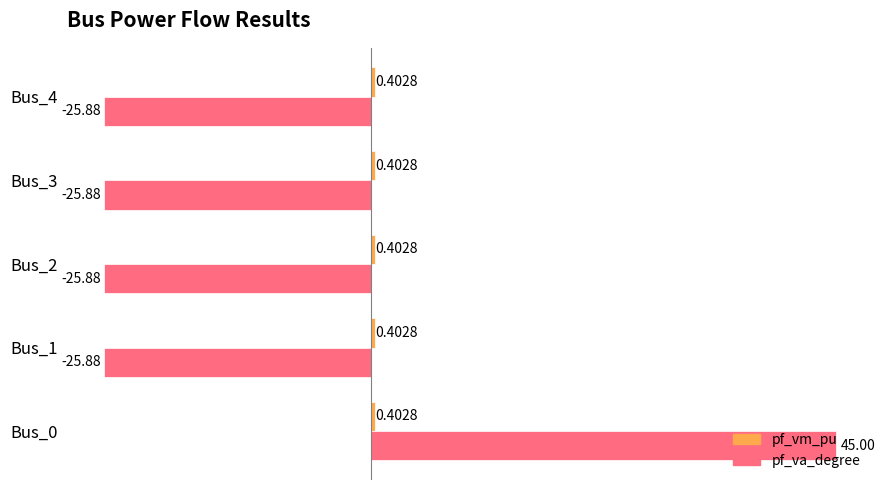

What is the spread (max minus min) of values at Bus_4?

26.3